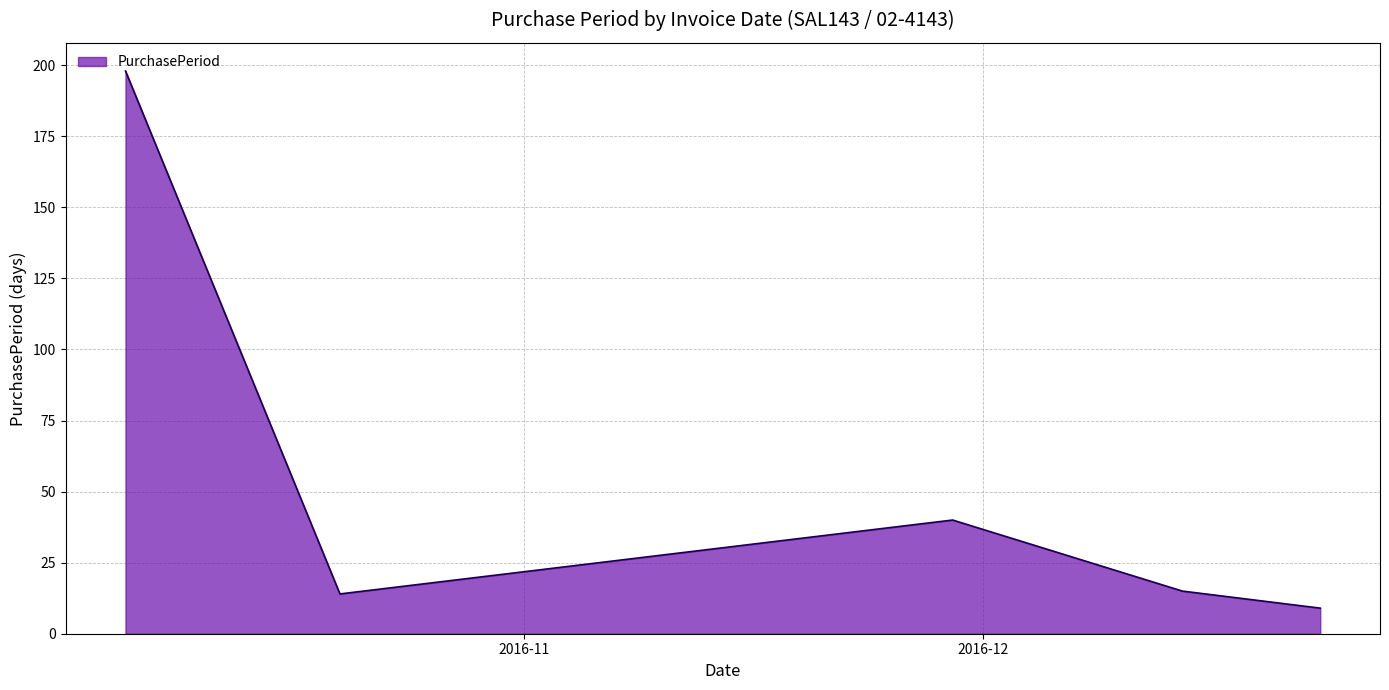

What is the greatest value displayed?

198